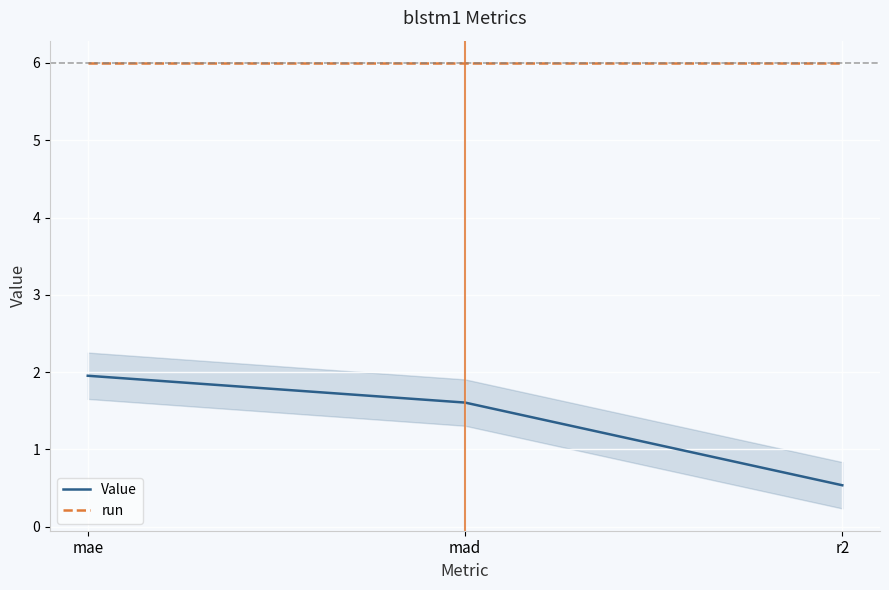

Which series has the largest total across all categories?

run